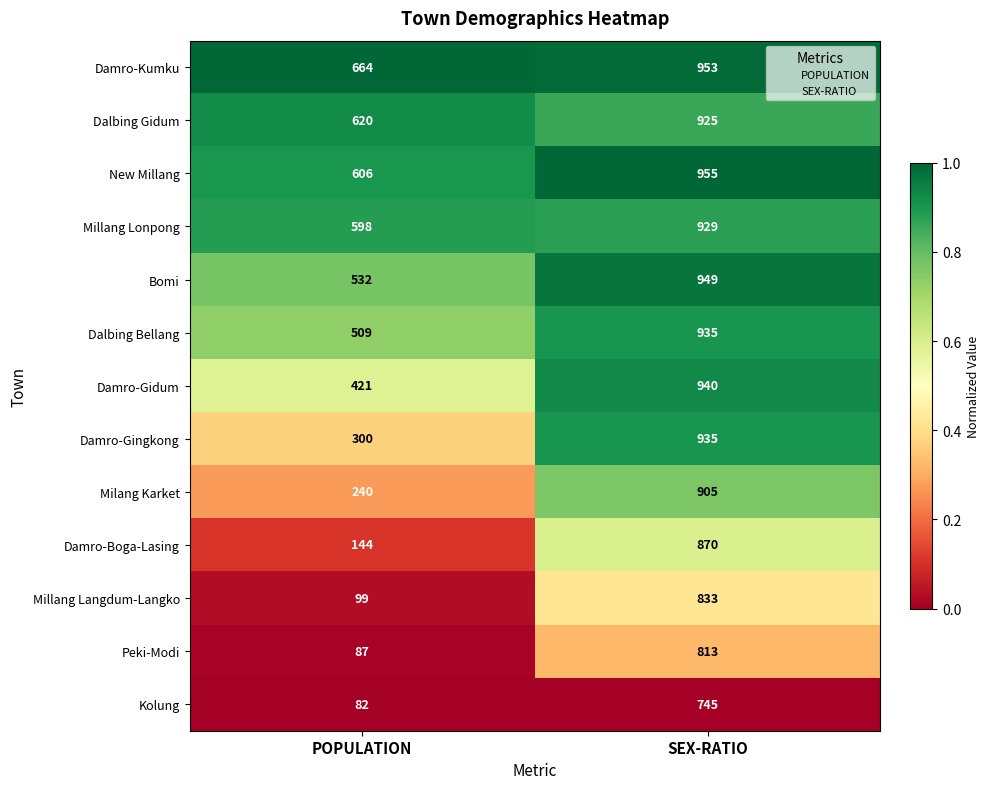

Reading left to right, extract all data points from this chart.

Damro-Kumku: 664	953
Dalbing Gidum: 620	925
New Millang: 606	955
Millang Lonpong: 598	929
Bomi: 532	949
Dalbing Bellang: 509	935
Damro-Gidum: 421	940
Damro-Gingkong: 300	935
Milang Karket: 240	905
Damro-Boga-Lasing: 144	870
Millang Langdum-Langko: 99	833
Peki-Modi: 87	813
Kolung: 82	745